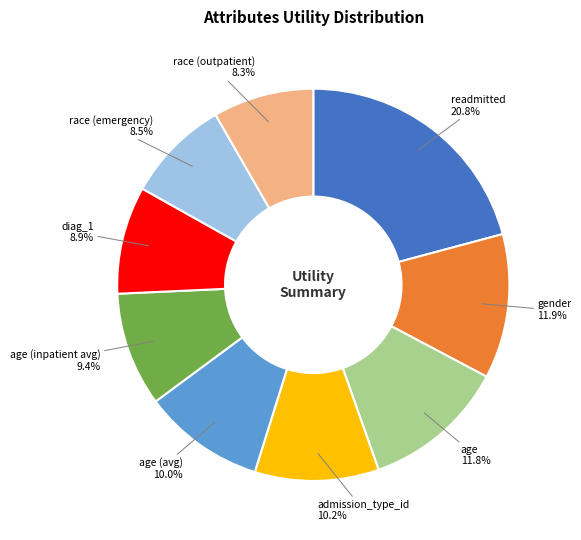

Is there any slice that represents more than half of the pie?

No